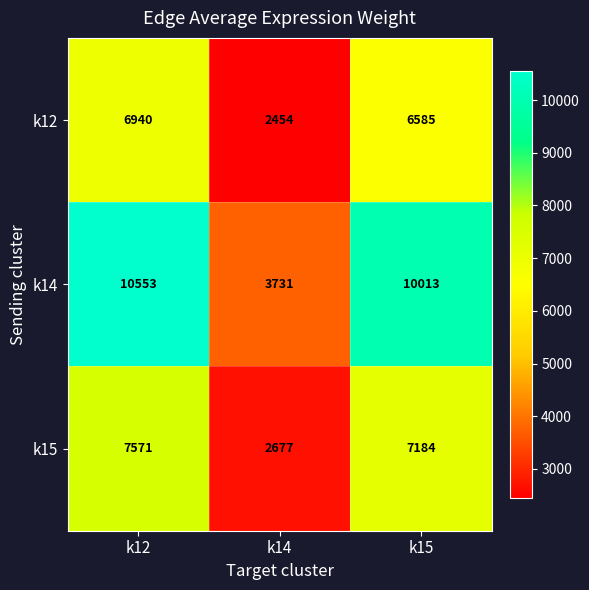

List the series in order of their peak value, lowest first.

k12, k15, k14